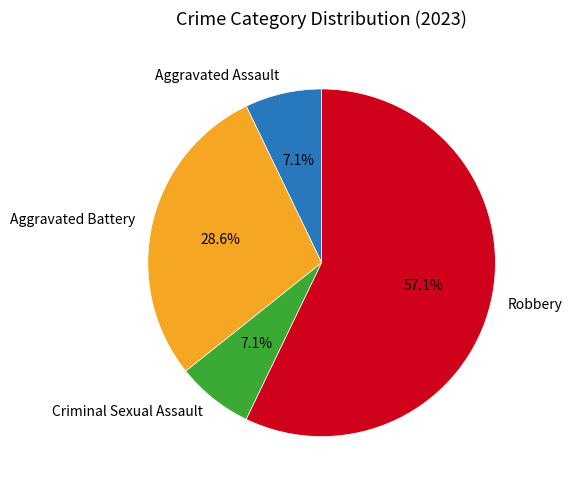

Count the number of slices in the pie.

4